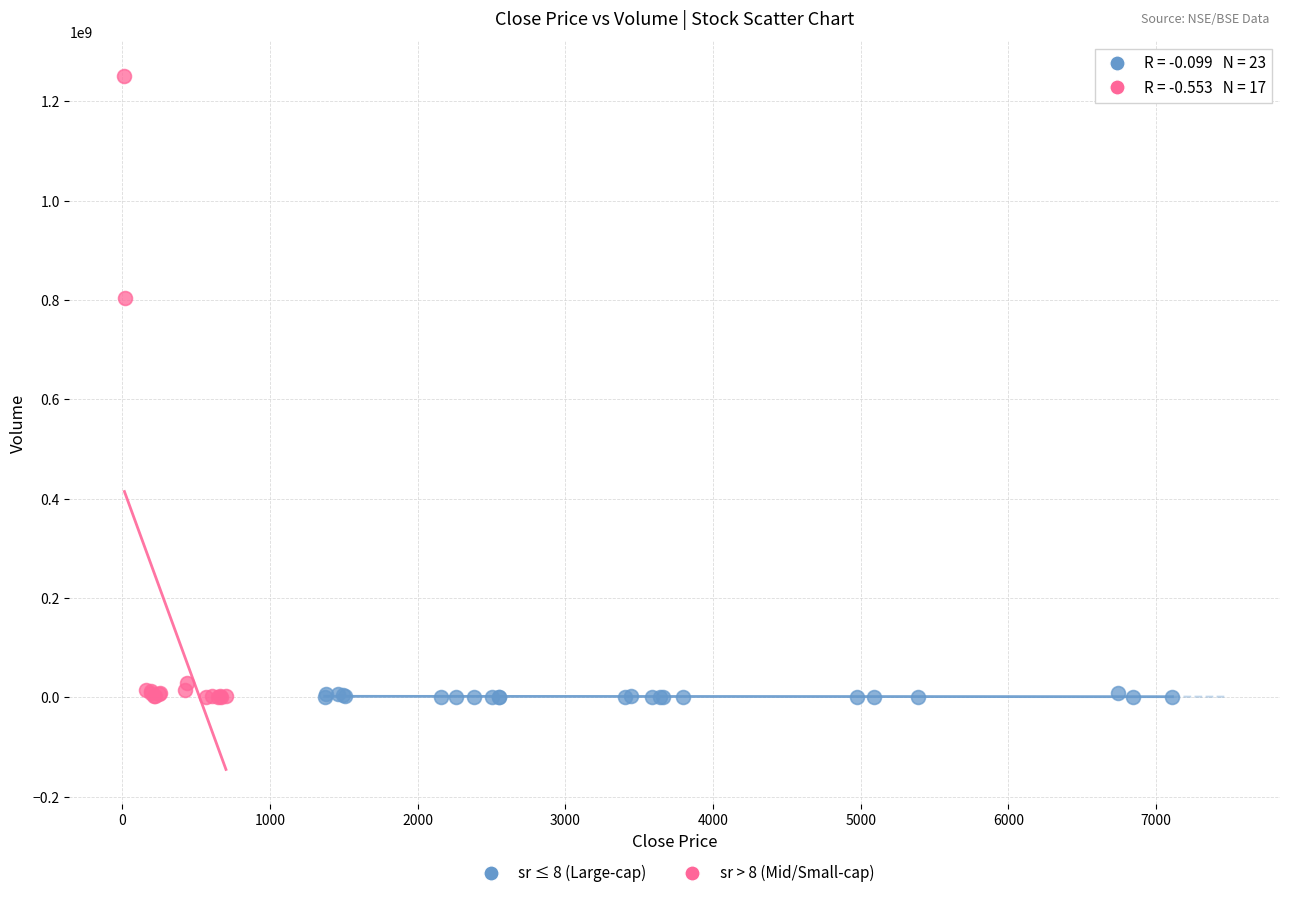

Which series has the widest spread of Y values?

sr > 8 (Mid/Small-cap)